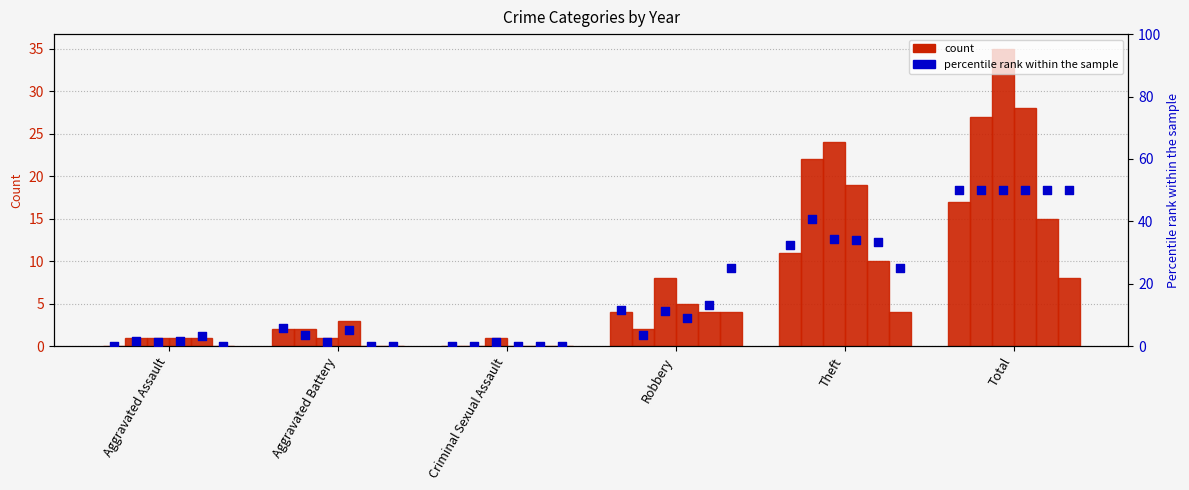

At which category is the sum across all series the highest?

Total